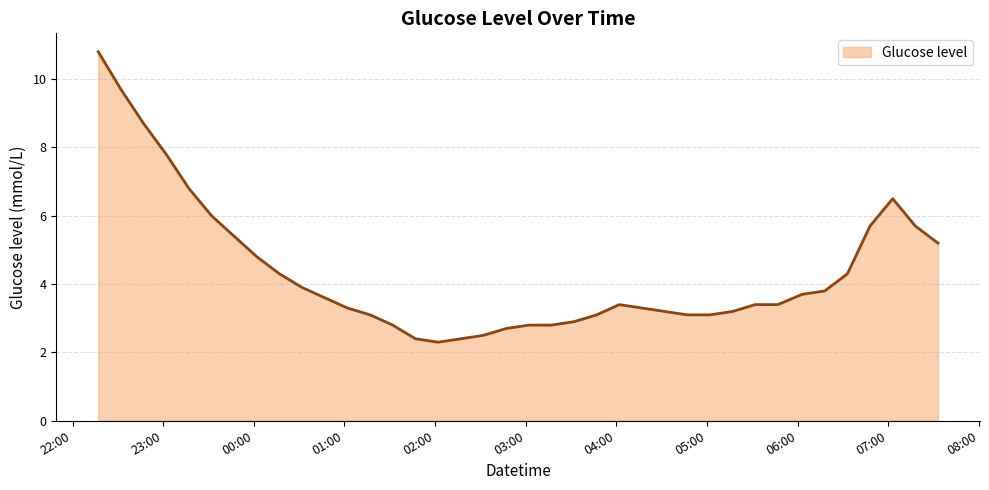

How many series are shown in this chart?

1